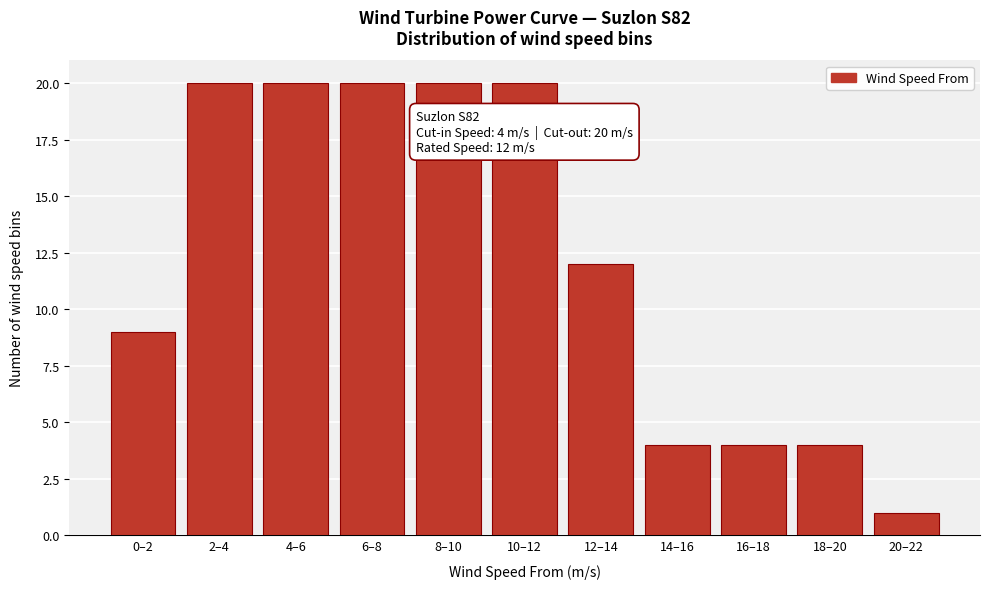

Reading left to right, what are all the values shown in this chart?

9	20	20	20	20	20	12	4	4	4	1